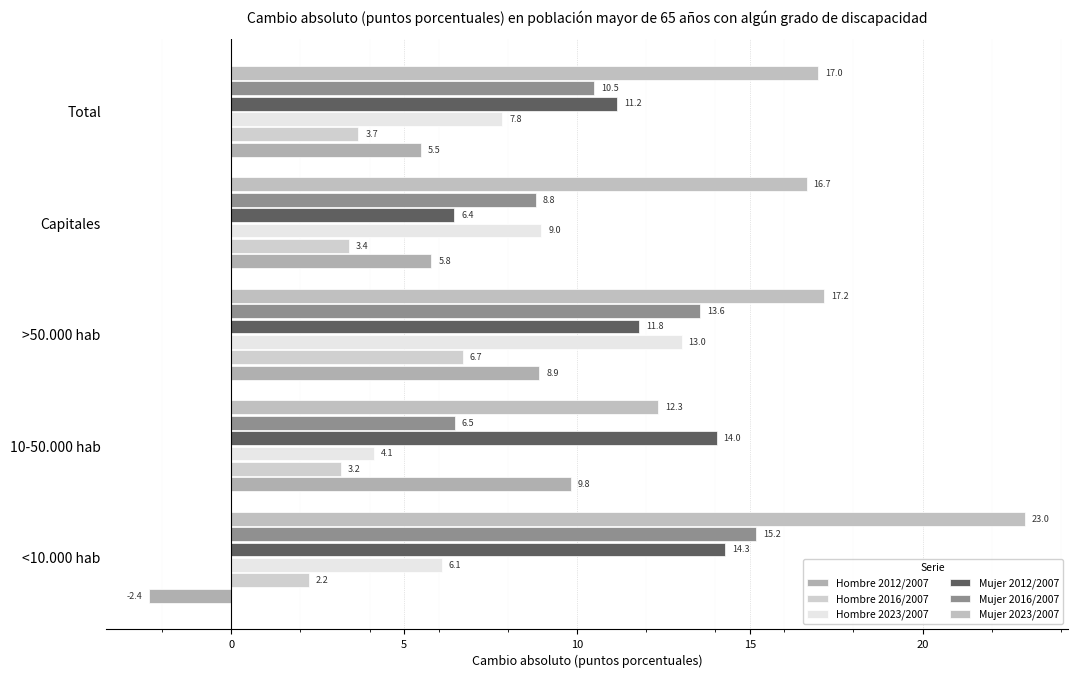

How many data points in Mujer 2016/2007 are above 10?

3